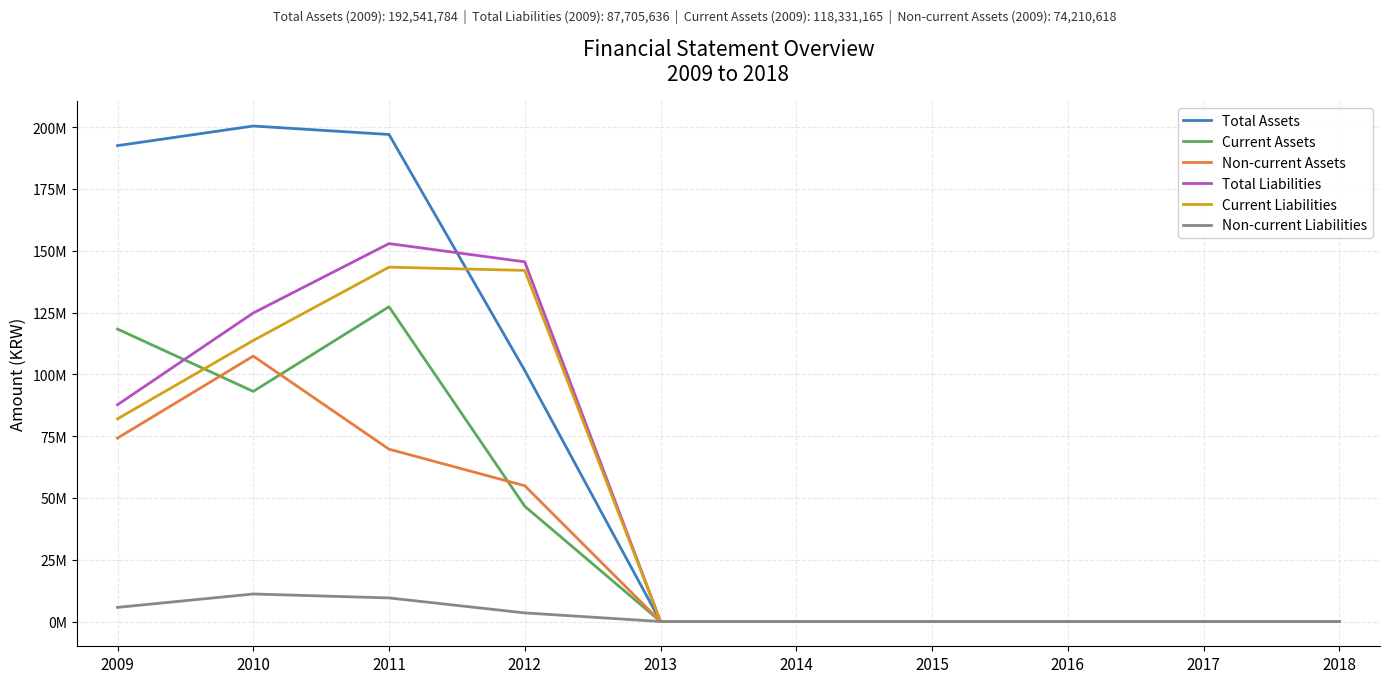

Reading left to right, transcribe all the data shown in this chart.

Total Assets: 192541784	200480415	197056732	101560835	0	0	0	0	0	0
Current Assets: 118331165	93096063	127344609	46626136	0	0	0	0	0	0
Non-current Assets: 74210618	107384353	69712123	54934699	0	0	0	0	0	0
Total Liabilities: 87705636	124835570	152910009	145524404	0	0	0	0	0	0
Current Liabilities: 81981012	113701205	143373123	142044056	0	0	0	0	0	0
Non-current Liabilities: 5724624	11134365	9536886	3480348	0	0	0	0	0	0